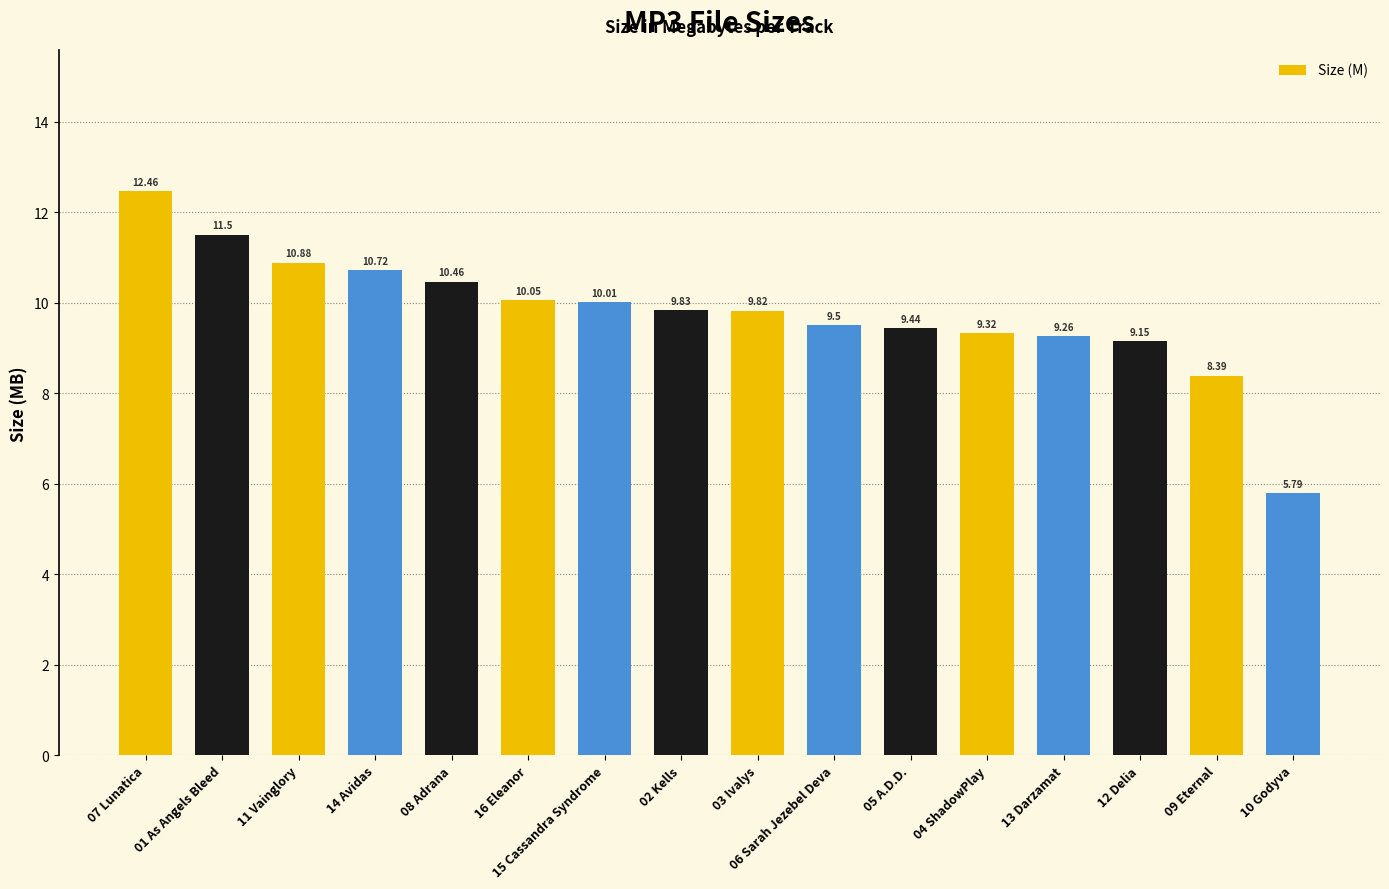

List the labels in order of value, smallest first.

10 Godyva, 09 Eternal, 12 Delia, 13 Darzamat, 04 ShadowPlay, 05 A.D.D., 06 Sarah Jezebel Deva, 03 Ivalys, 02 Kells, 15 Cassandra Syndrome, 16 Eleanor, 08 Adrana, 14 Avidas, 11 Vainglory, 01 As Angels Bleed, 07 Lunatica